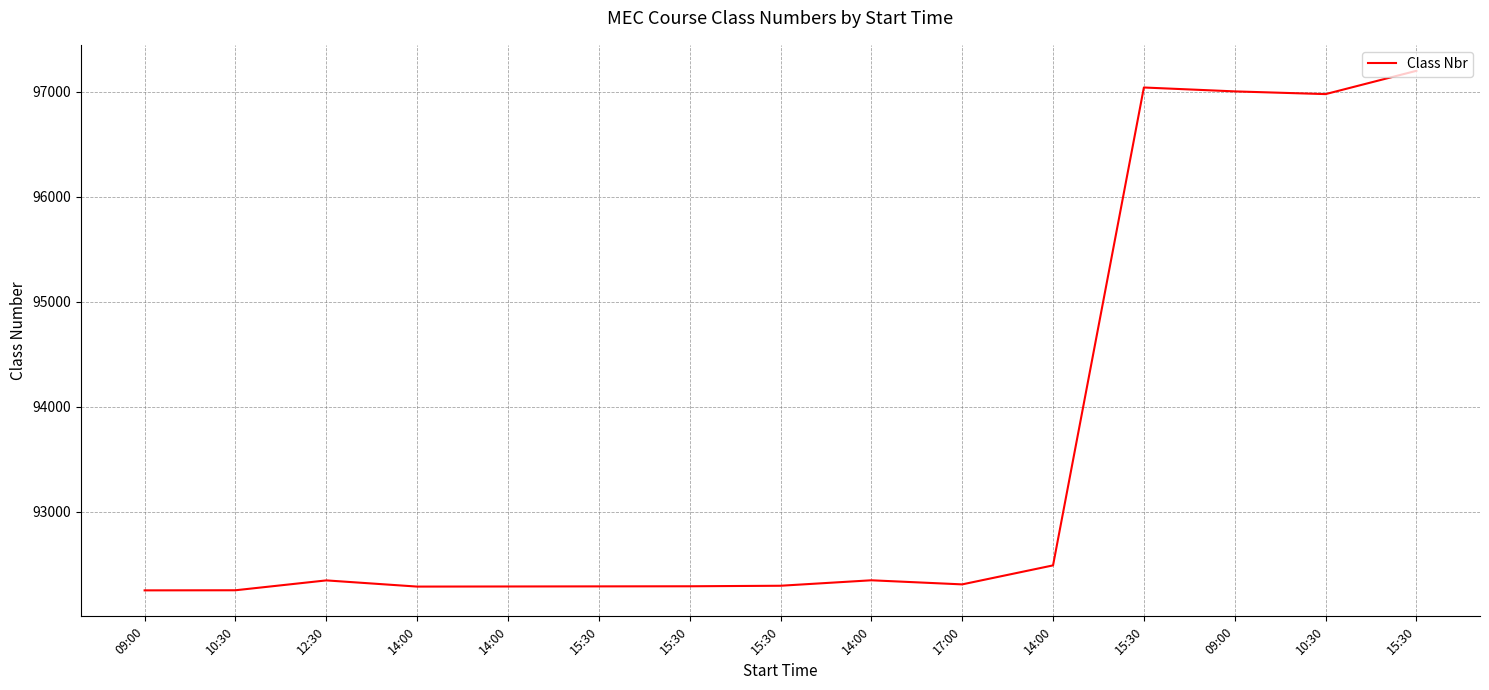

Rank the categories by value from highest to lowest.

15:30, 15:30, 09:00, 10:30, 14:00, 14:00, 12:30, 17:00, 15:30, 15:30, 15:30, 14:00, 14:00, 10:30, 09:00